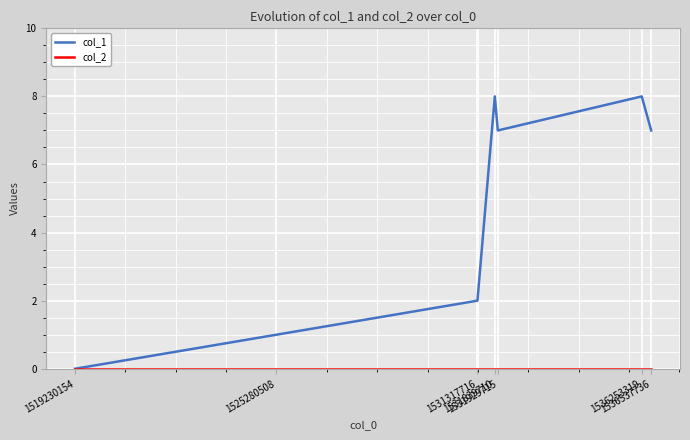

Which series has the largest range (max minus min)?

col_1